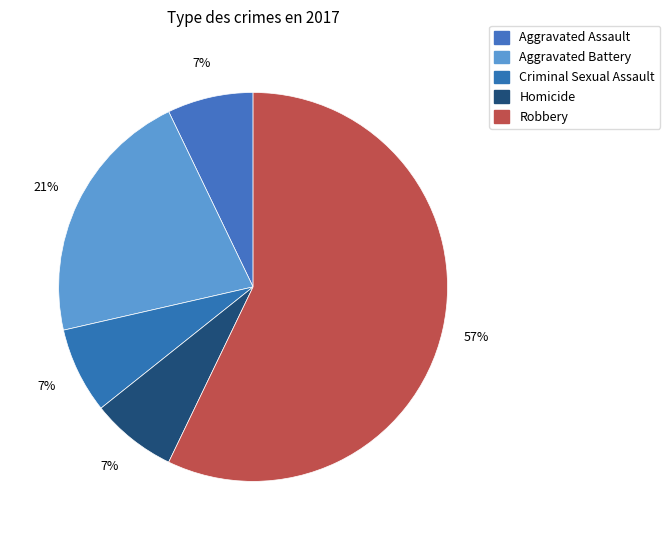

Is there a majority slice in this chart?

Yes